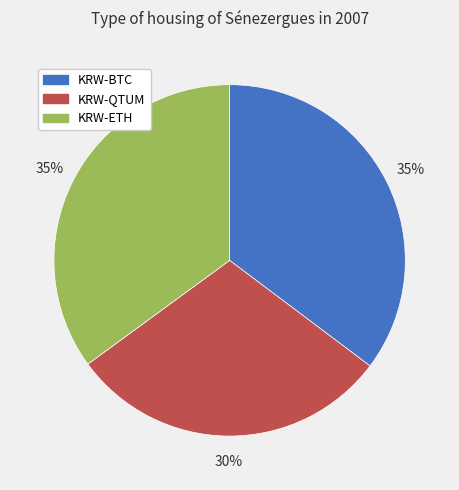

To the nearest percent, what is the average slice percentage?

33%